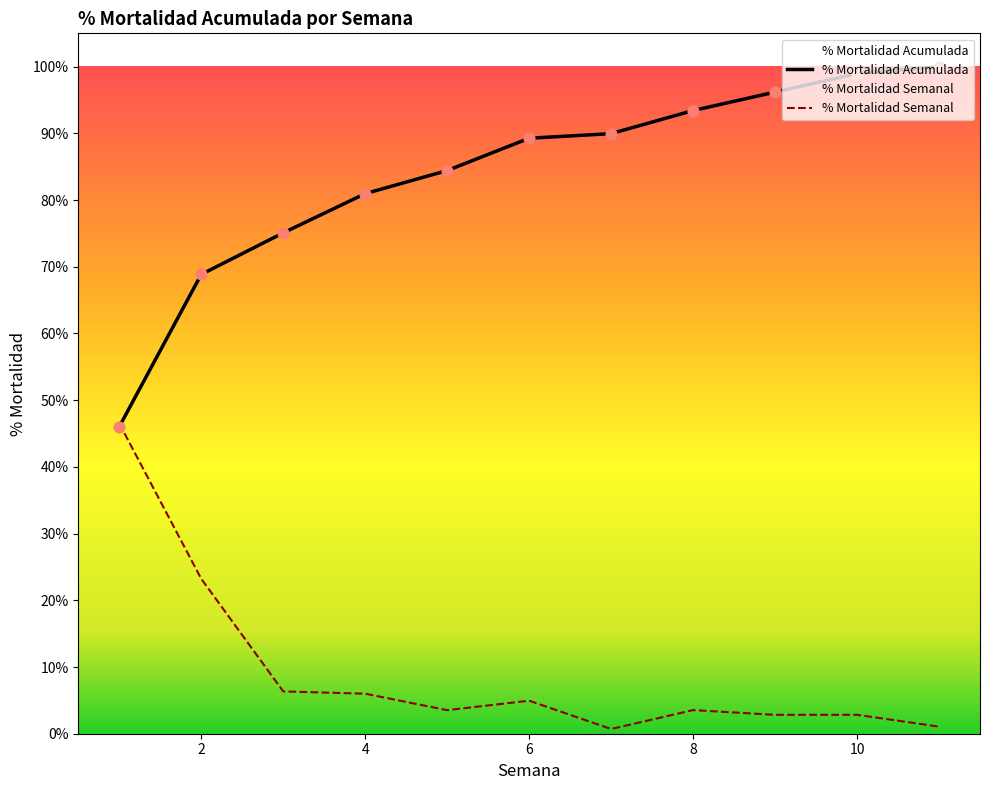

Is the value of Saldo Fin Semana at 6 greater than the value of % Mortalidad Semanal at 8?

Yes